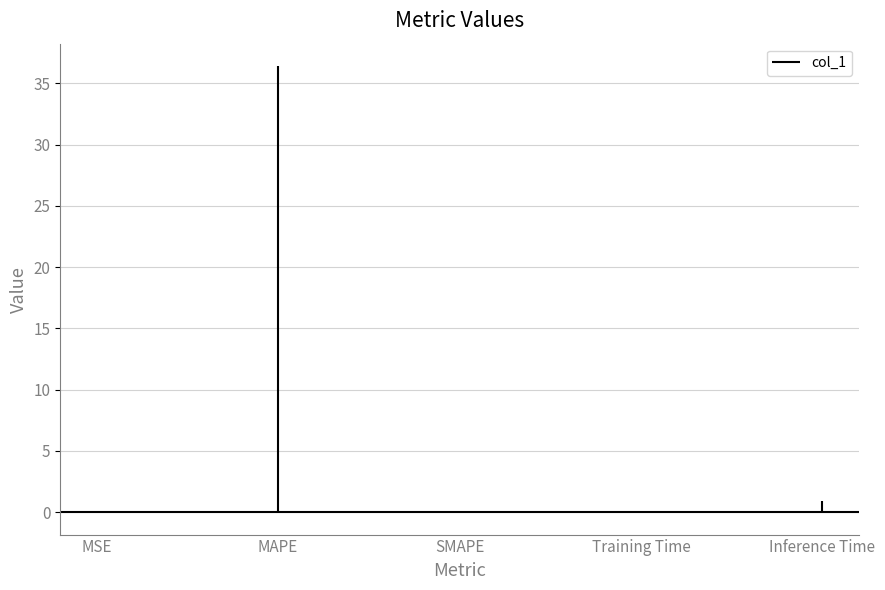

Rank the categories by value from lowest to highest.

SMAPE, MSE, Training Time, Inference Time, MAPE